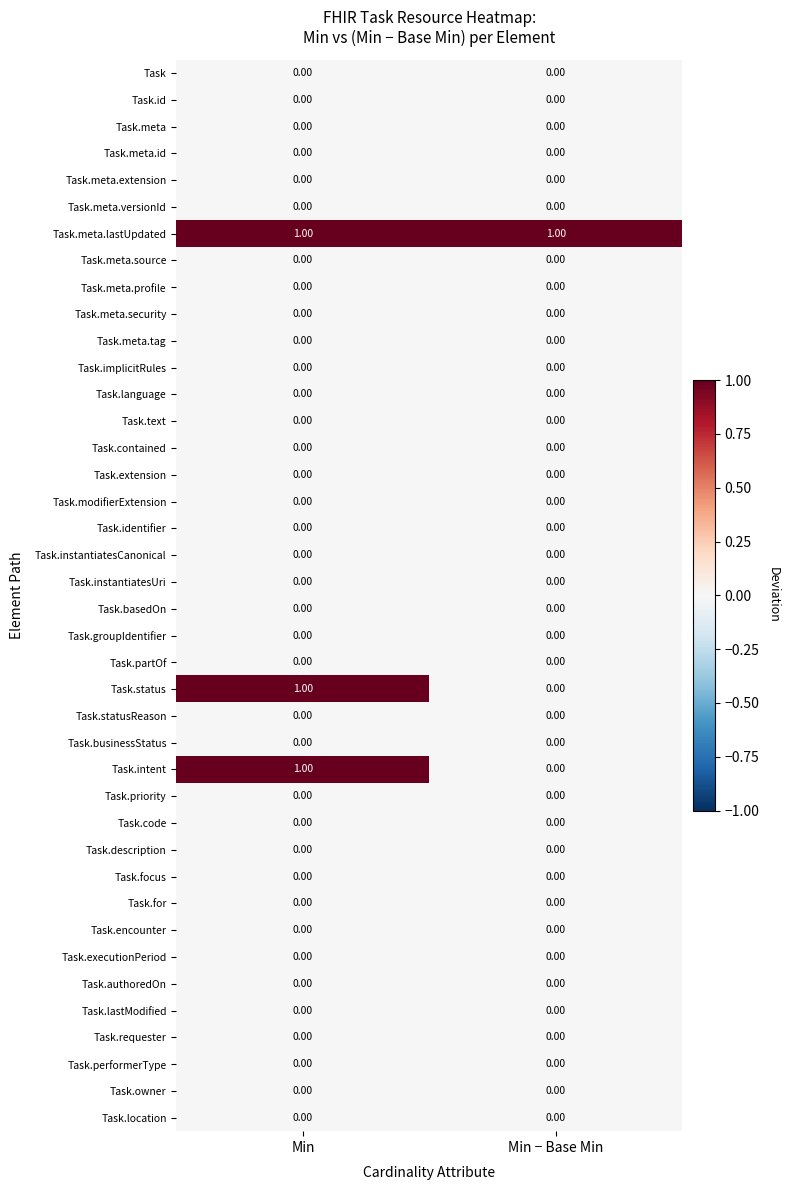

Which series has the largest total across all categories?

Task.meta.lastUpdated